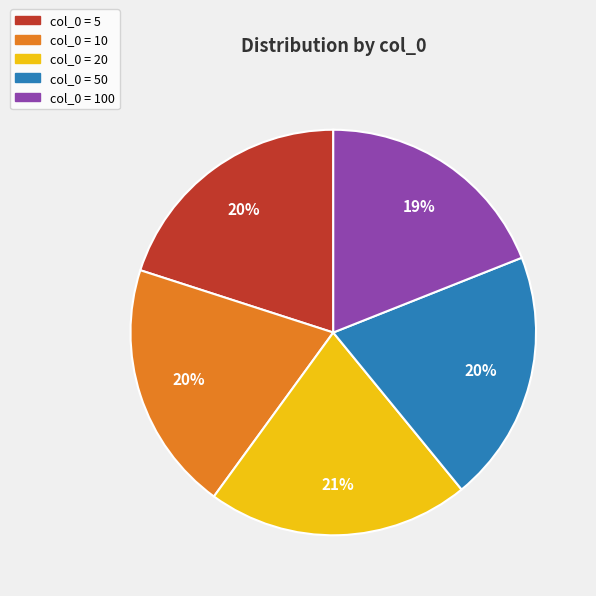

To the nearest percent, what is the average slice percentage?

20%